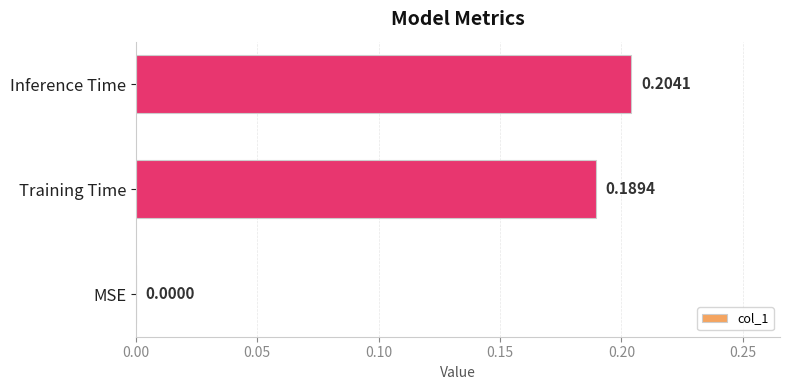

At which label is the value closest to 0?

MSE